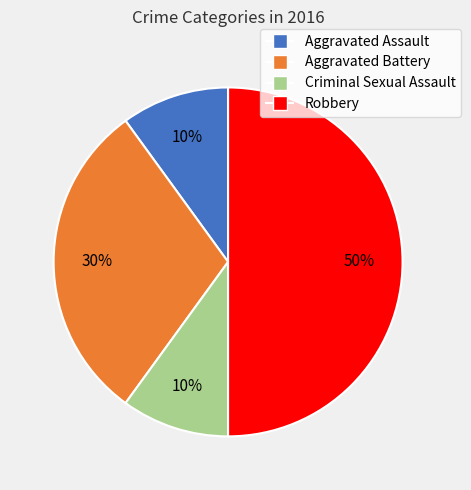

Does Criminal Sexual Assault account for over 50% of the chart?

No